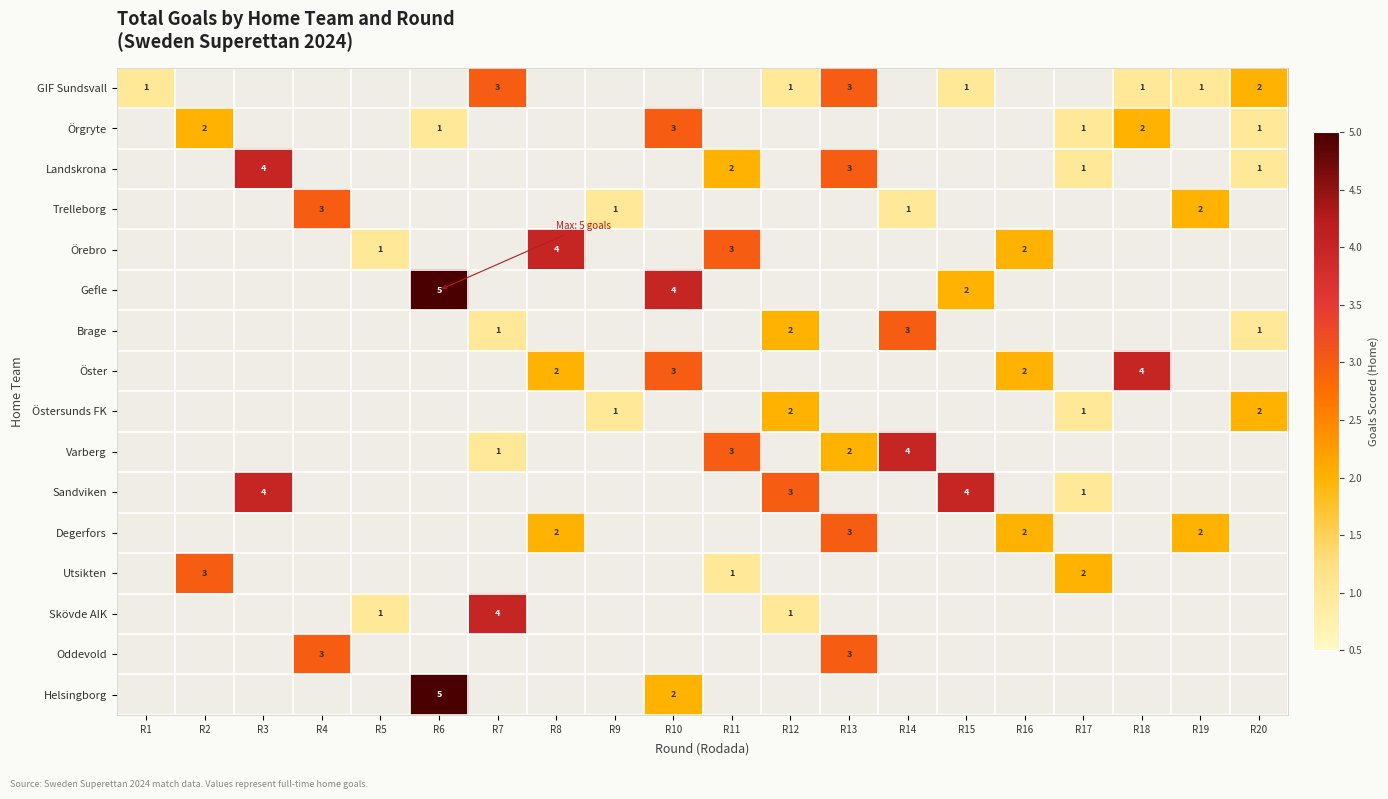

Is it true that Örgryte equals 0 at R17?

False